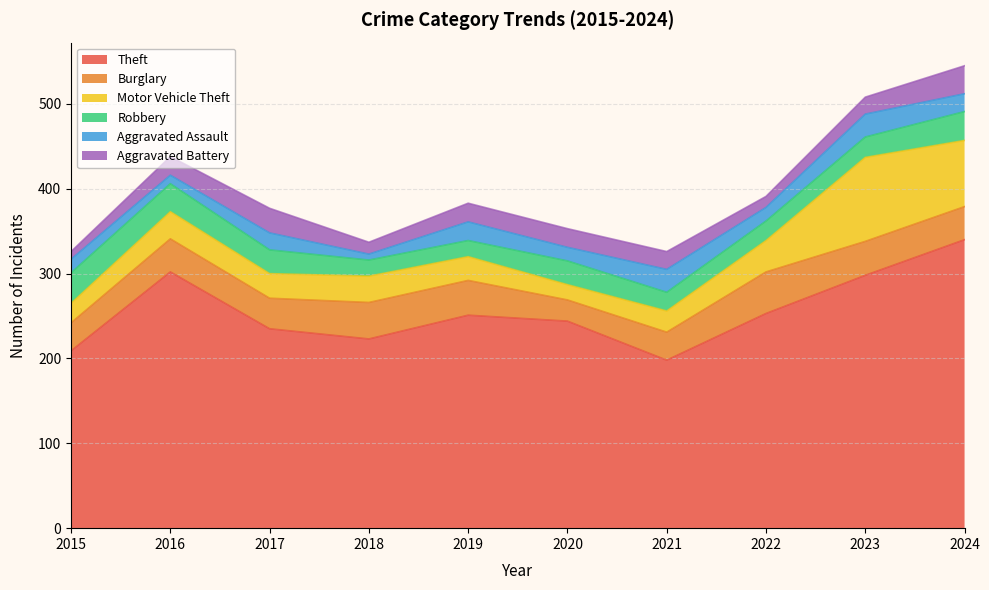

Reading right to left, list all the values displayed in this chart.

Theft: 340	298	253	198	244	251	223	235	302	209
Burglary: 39	40	49	33	25	41	43	36	39	33
Motor Vehicle Theft: 78	99	37	25	18	28	31	29	32	23
Robbery: 34	24	23	22	28	19	19	28	33	36
Aggravated Assault: 21	27	16	27	16	22	7	20	10	16
Aggravated Battery: 33	20	13	21	22	22	14	29	22	9